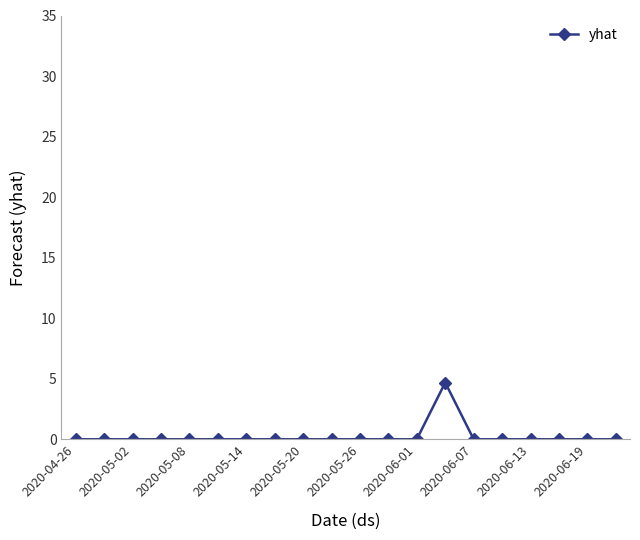

What is the difference between the maximum and minimum values?

4.7